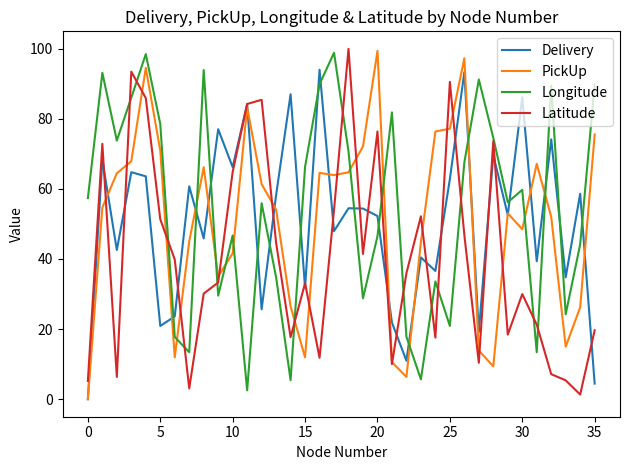

Which series has the largest total across all categories?

Longitude